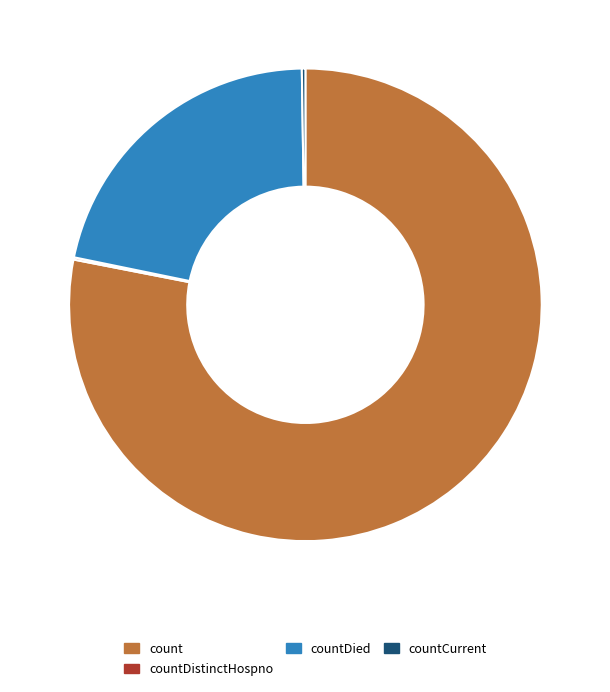

Which slice is the largest?

count